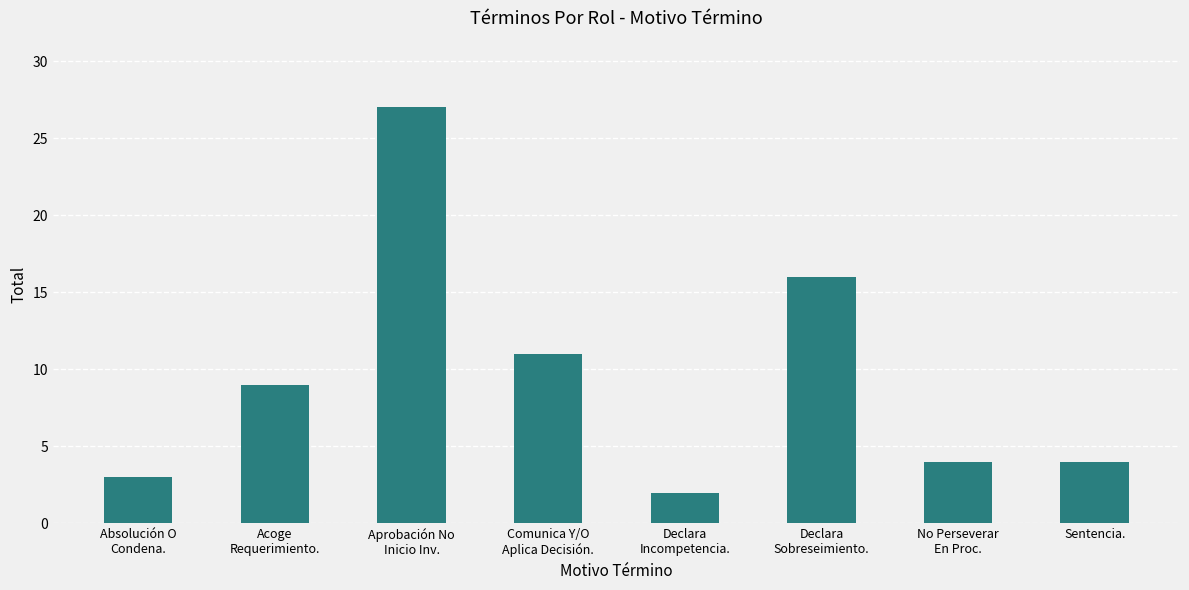

The chart shows a value of 3 at Absolución O
Condena.. True or false?

True